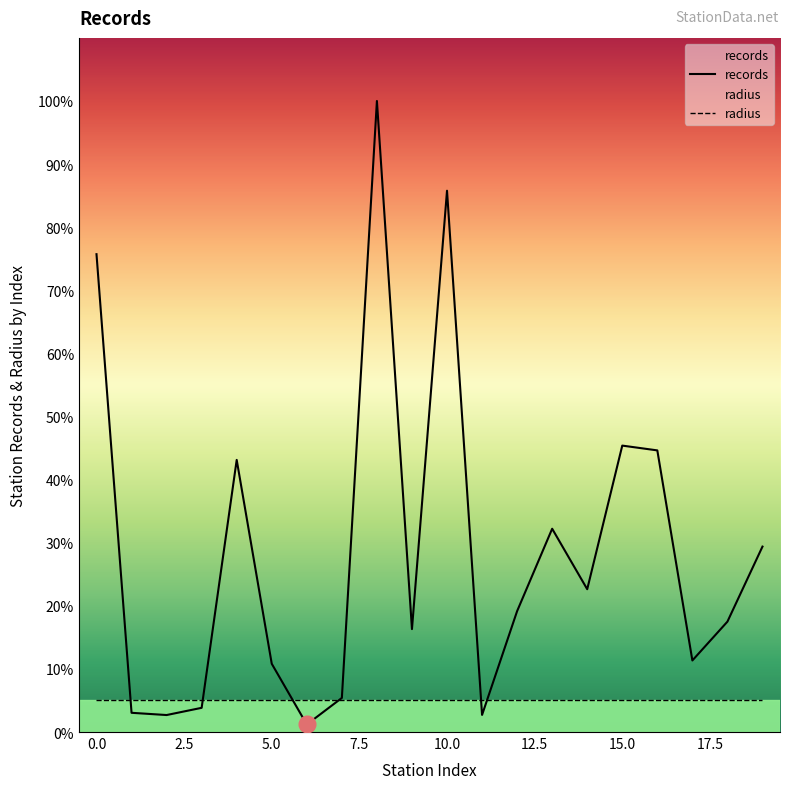

What is the label of the 10th point from the right?

10